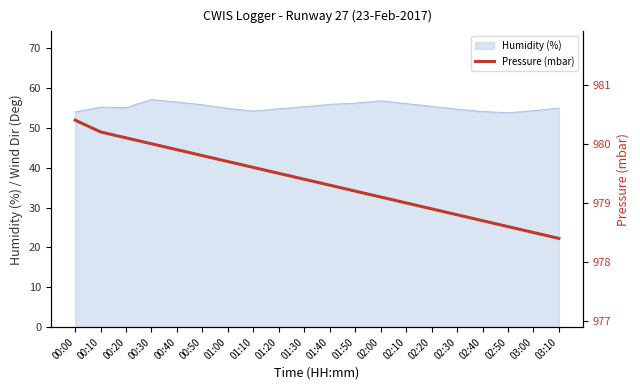

Does the chart display data point markers on the line(s)?

No